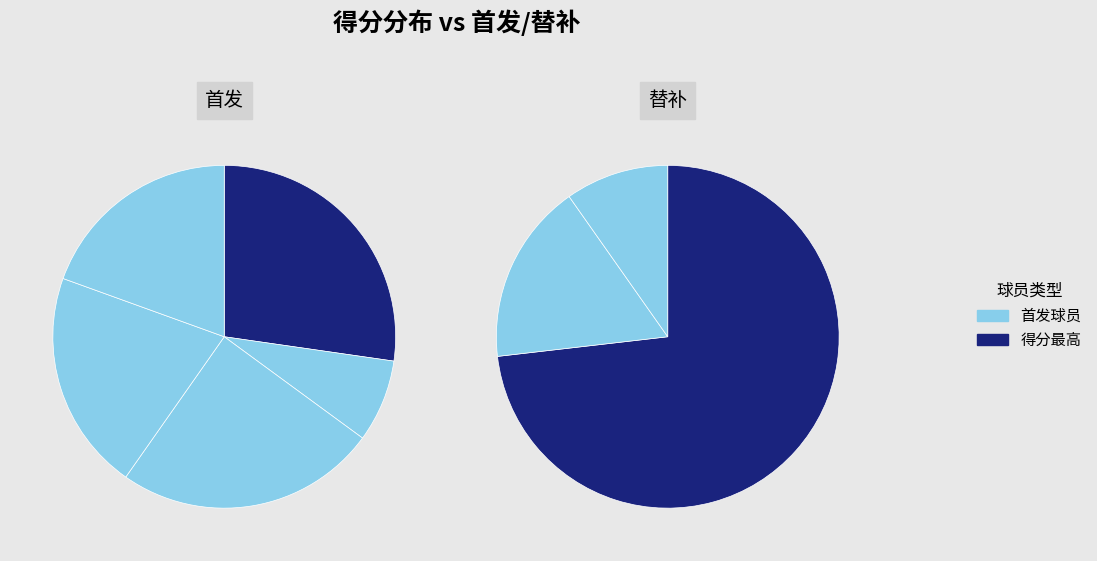

Does 马库斯-斯马特 represent more than half of the total?

No